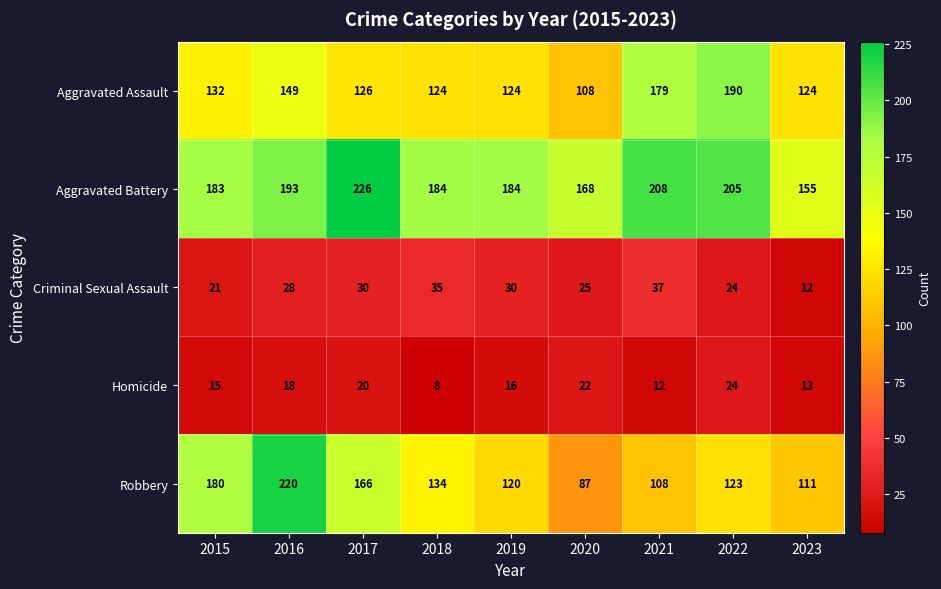

What value does the Aggravated Assault series have at 2023, to the nearest 5?

125